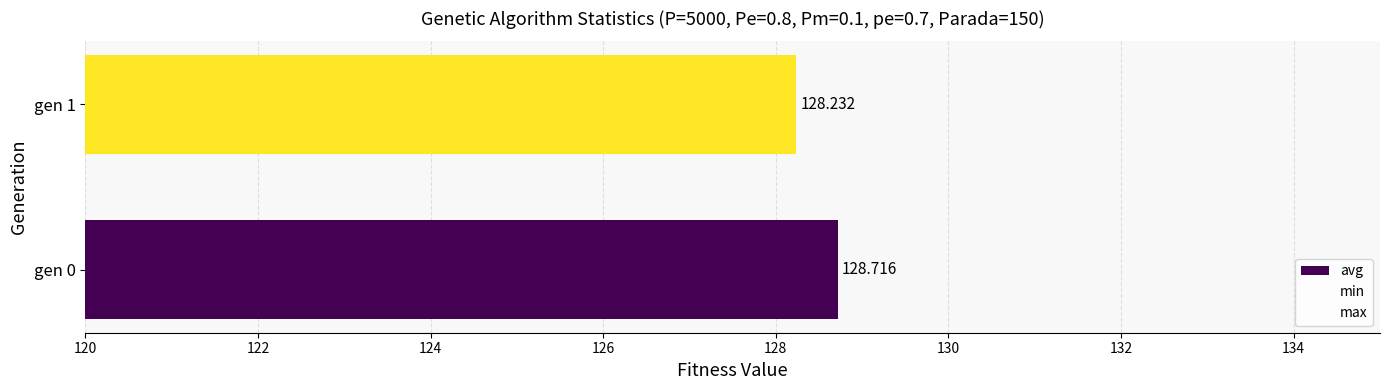

Does the chart contain any negative values?

No